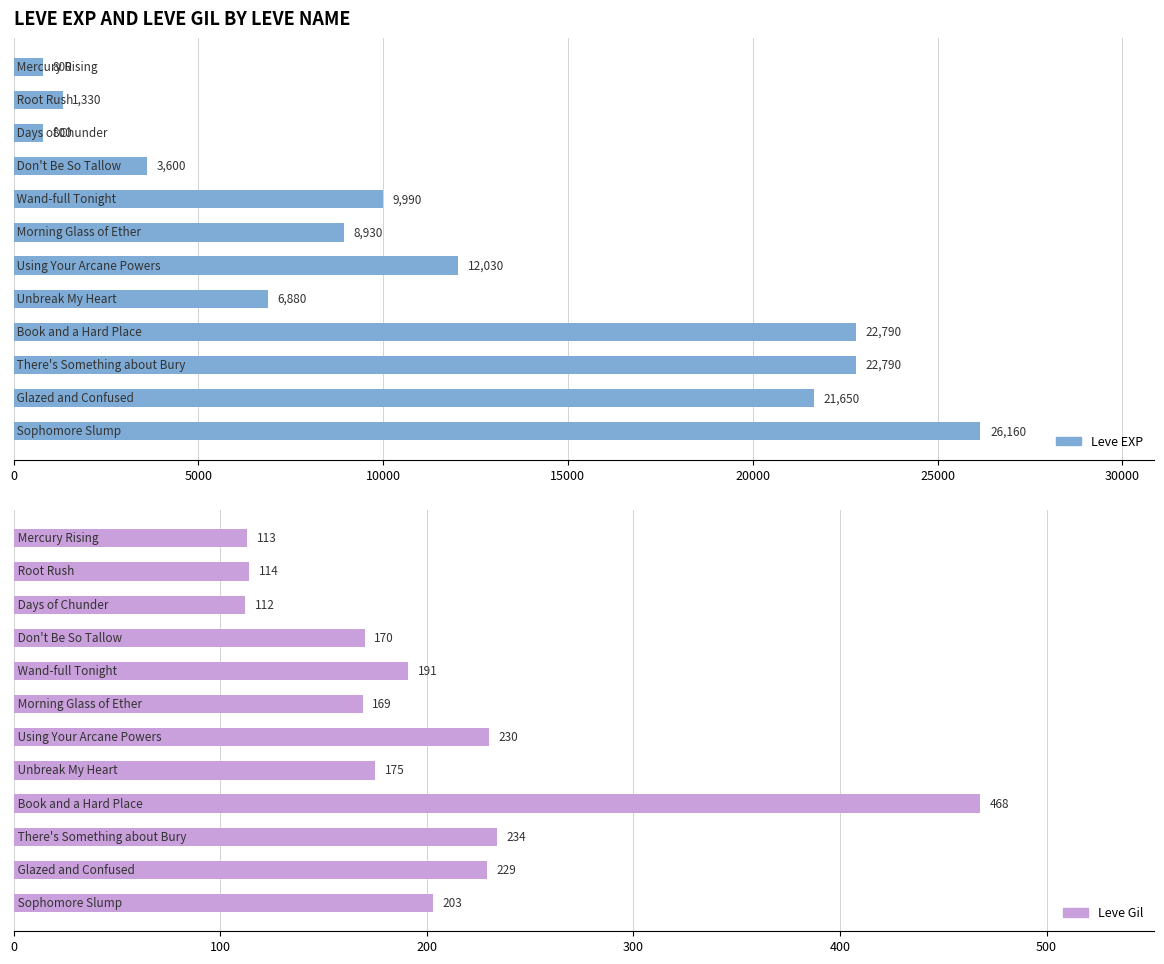

What are all the series names shown in the legend?

Leve EXP, Leve Gil